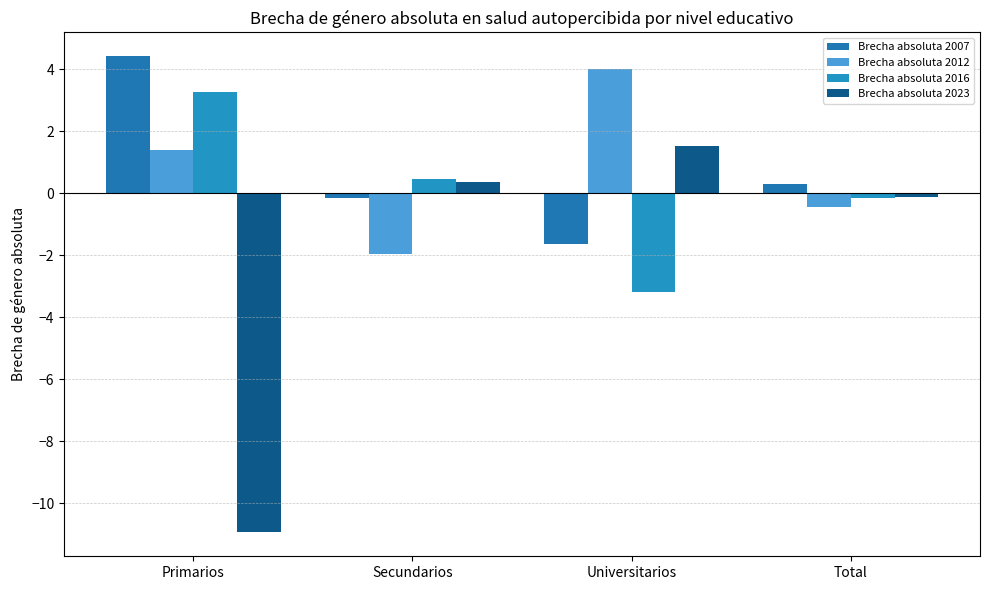

Between Primarios and Universitarios, which series saw the biggest shift?

Brecha absoluta 2023